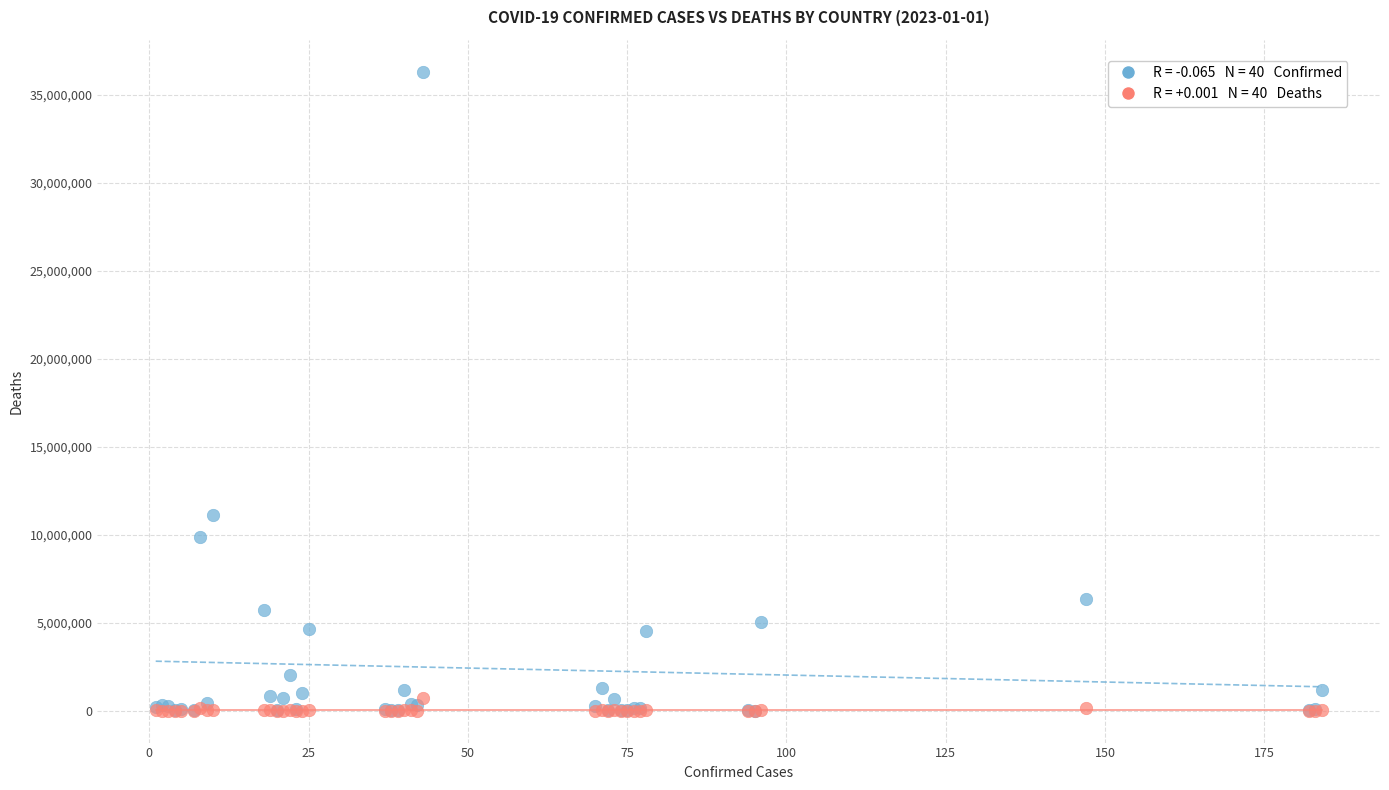

Across all series, what Y value is closest to 18165651?

11130283